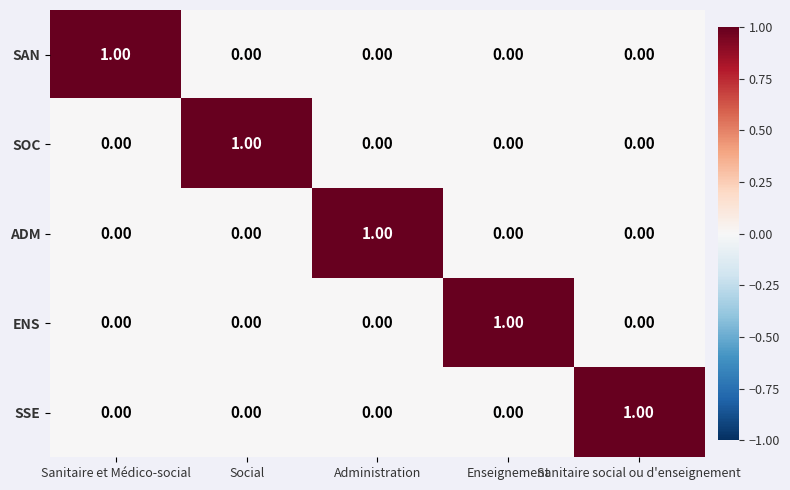

At how many categories does at least one series exceed 0?

5